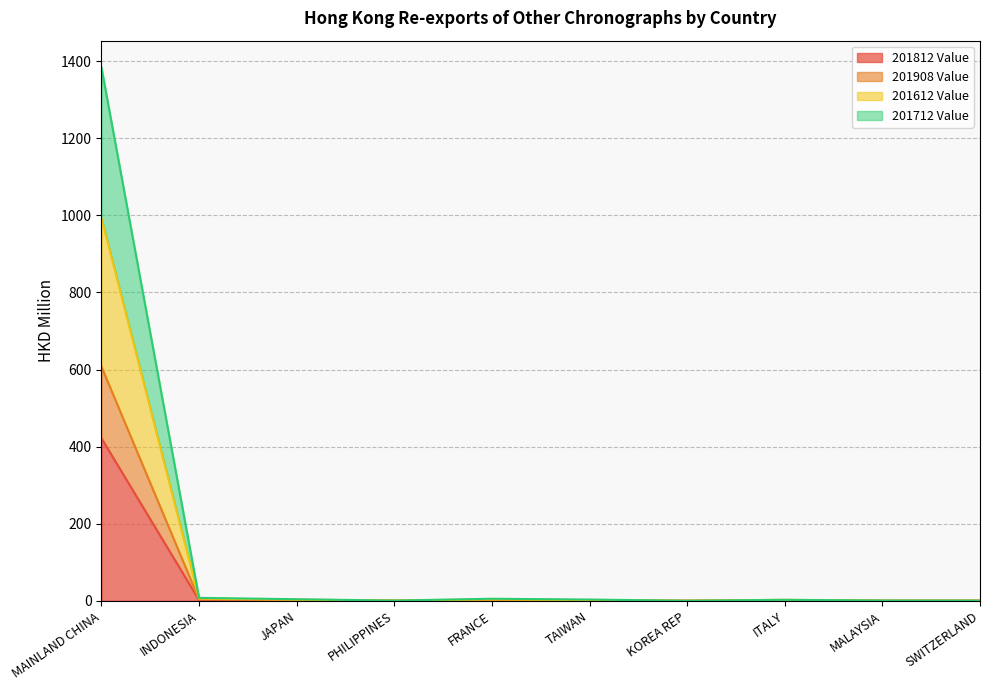

Between PHILIPPINES and MALAYSIA, which series saw the biggest shift?

201908 Value